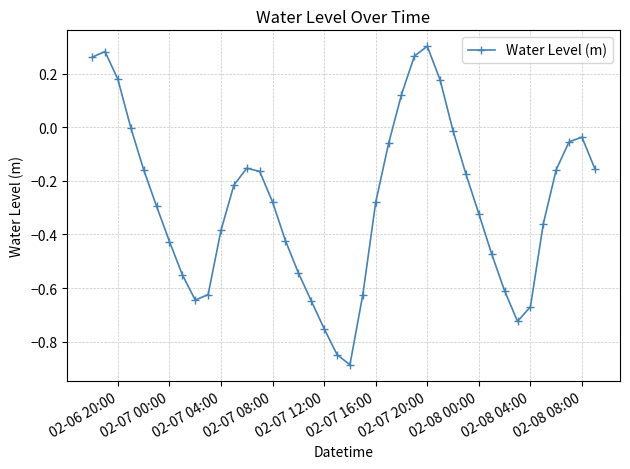

What is the difference between the maximum and minimum values?

1.2